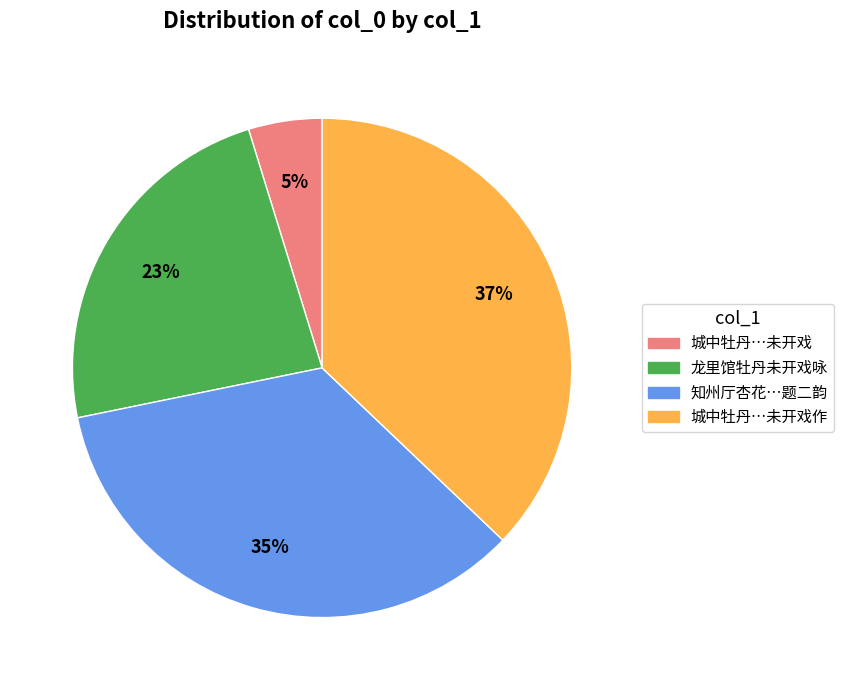

To the nearest percent, what is the difference between the largest and smallest slice percentages?

32%